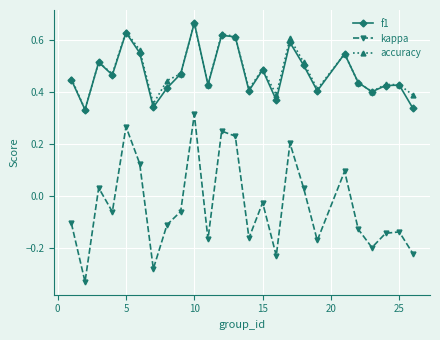

Which series has the widest spread of values?

kappa